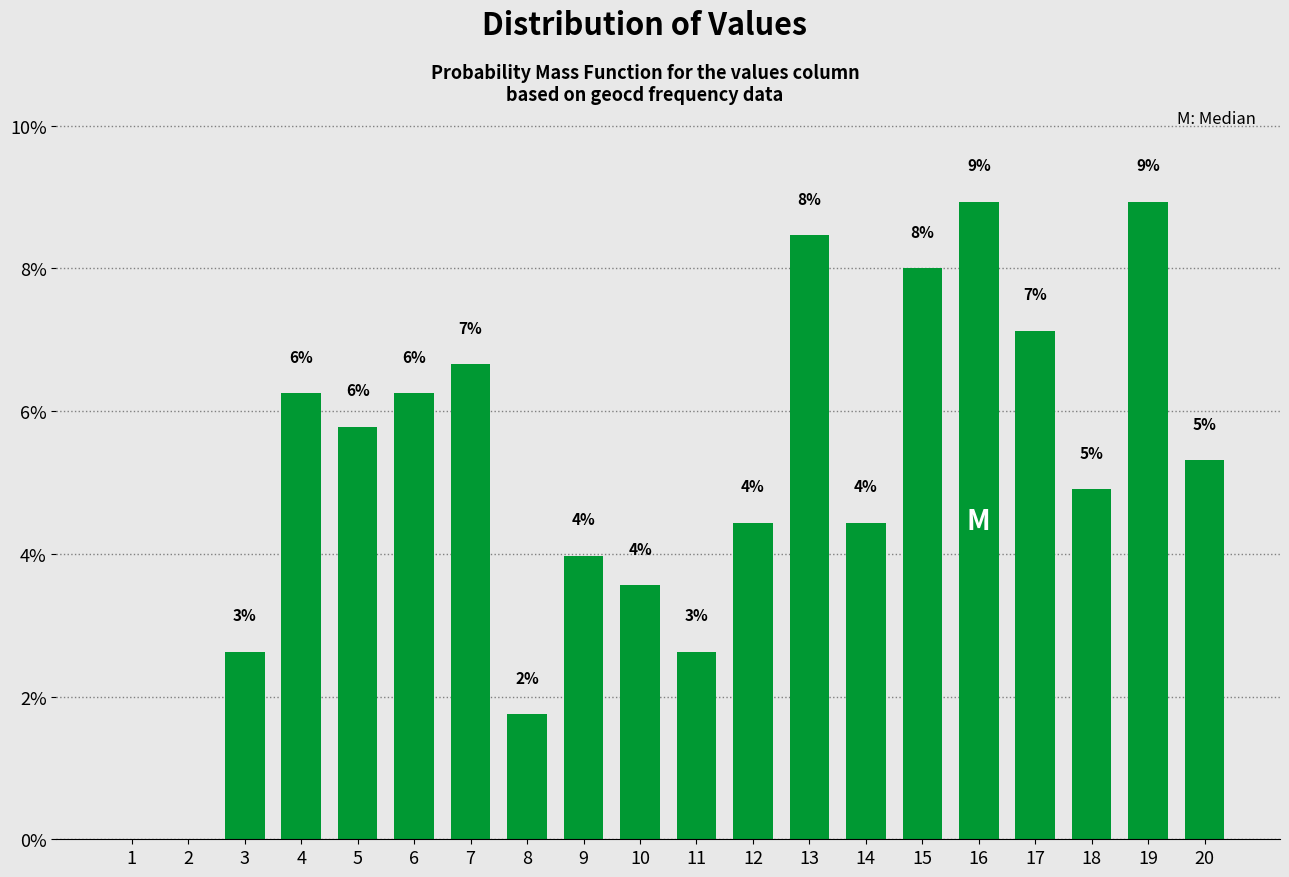

What is the difference between the maximum and minimum values?

8.9